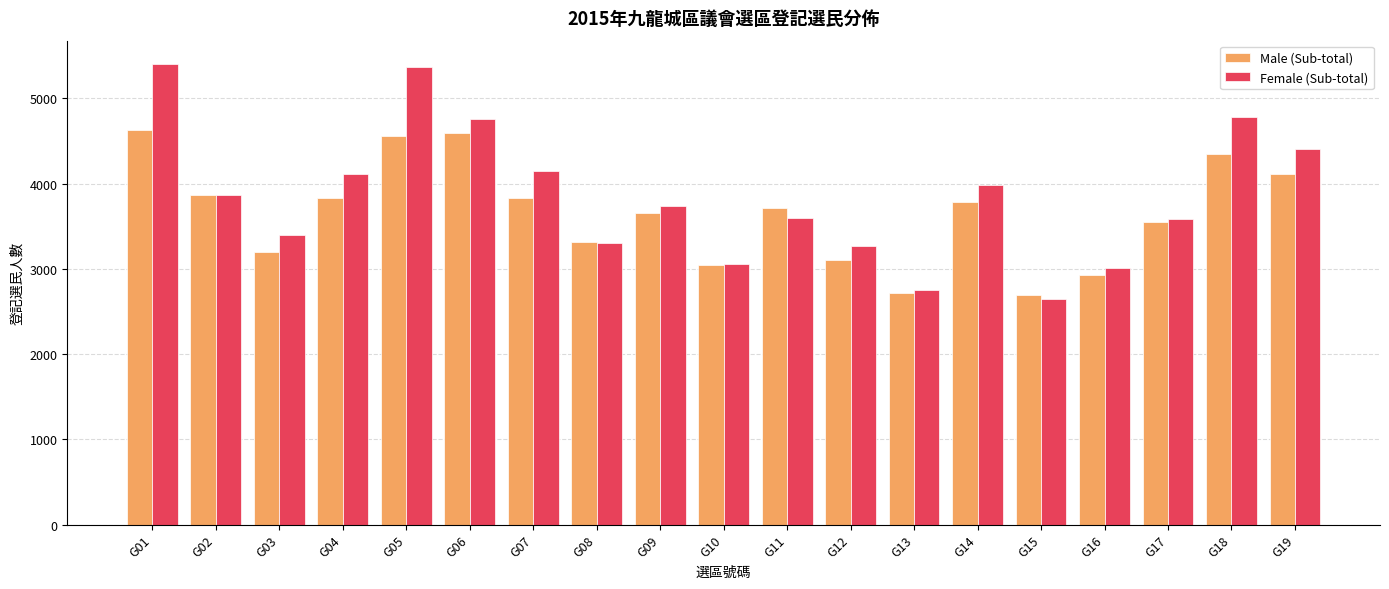

How many values in the Female (Sub-total) series are below 3734?

9